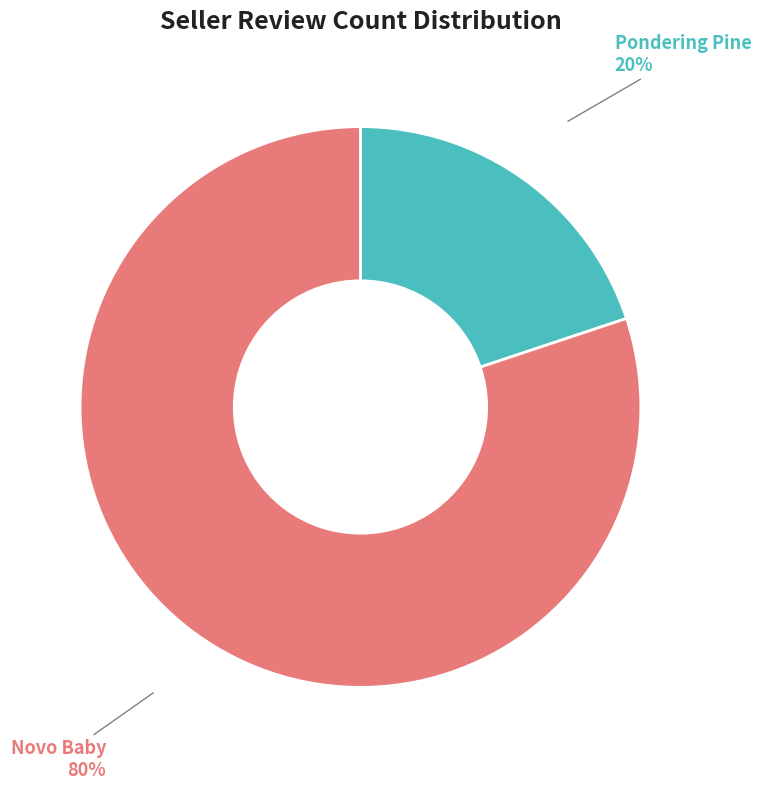

To the nearest percent, what portion does Pondering Pine represent?

20%